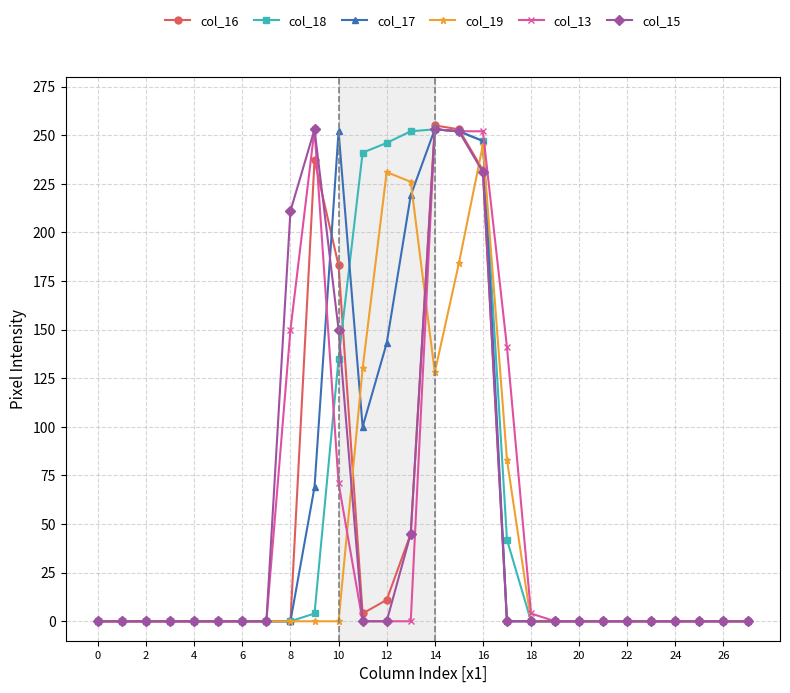

How many data points does each series have?

28